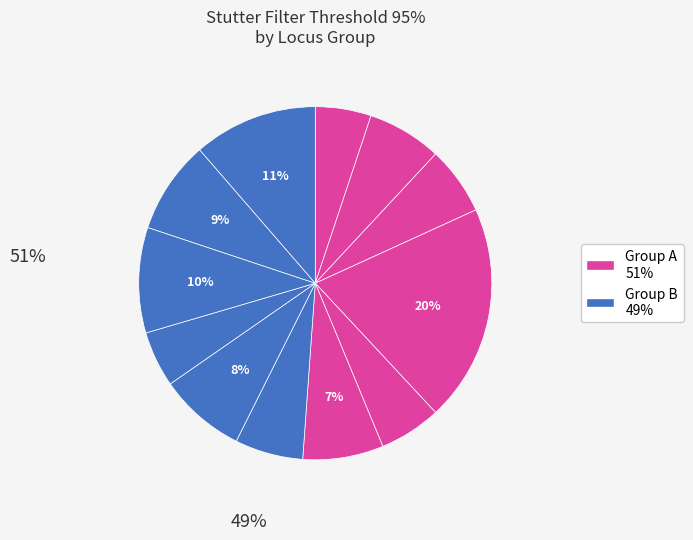

How many segments does this pie chart have?

12